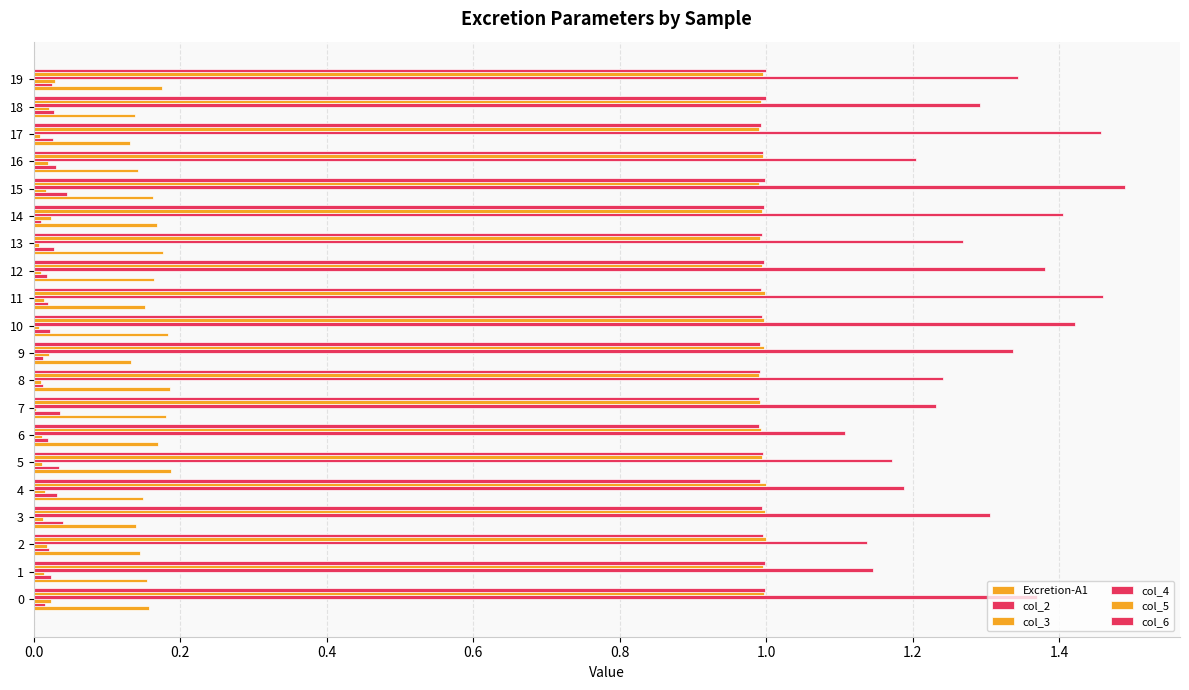

Count the number of data series in this chart.

6